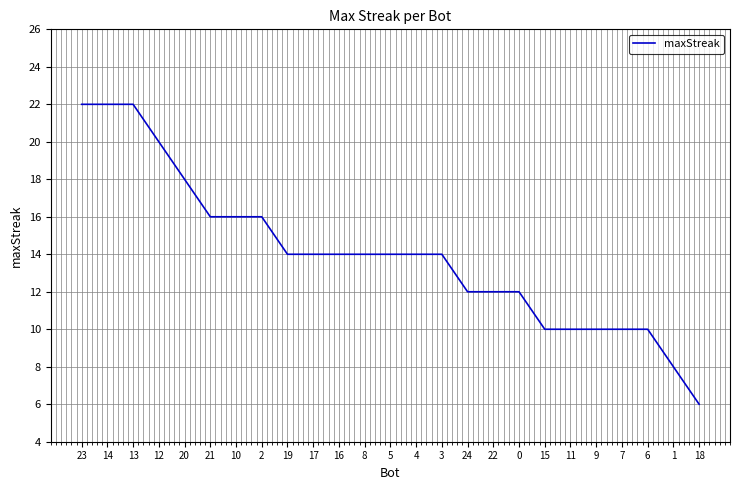

The value at 0 is 5. True or false?

False